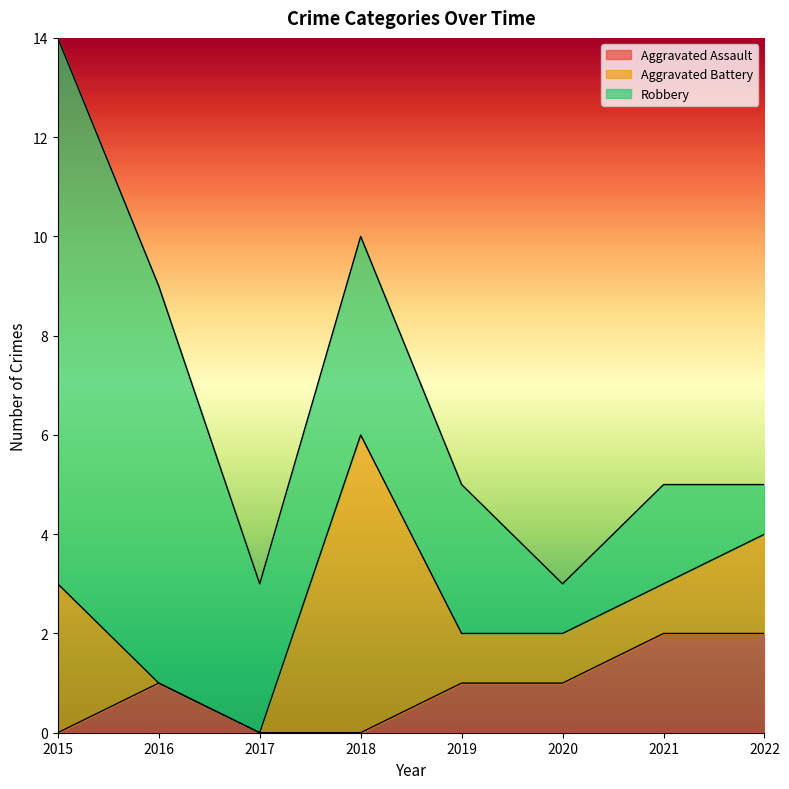

At which category does Aggravated Battery reach its first local peak?

2018